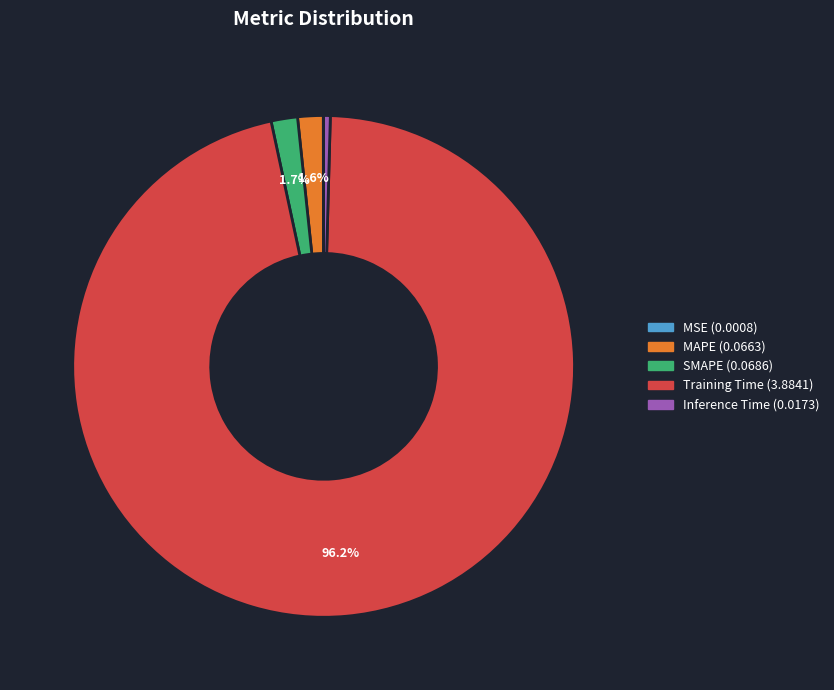

Does Training Time represent more than half of the total?

Yes